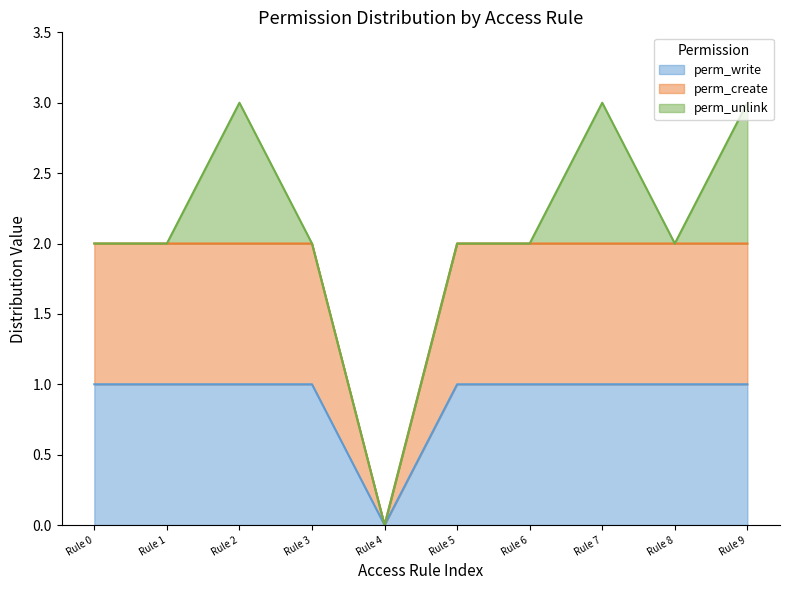

How many positive values does the perm_create series have?

9